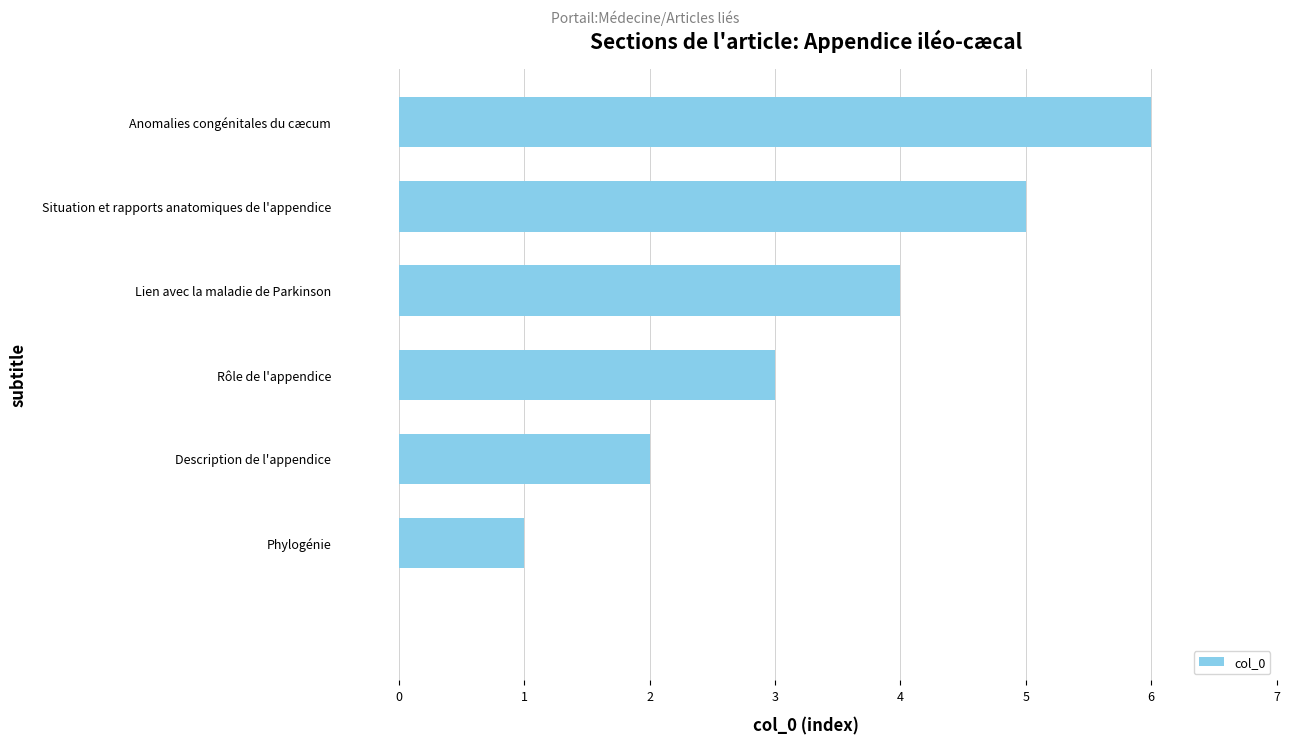

What is the greatest value displayed?

6